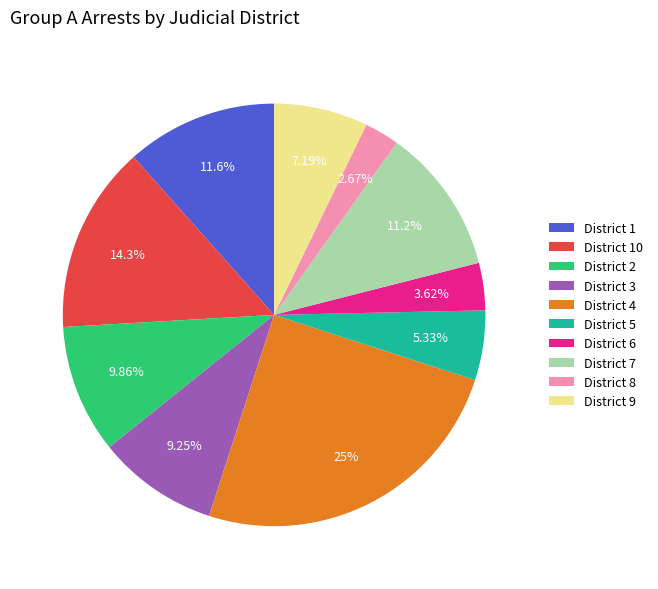

What is the largest slice in the pie chart?

District 4